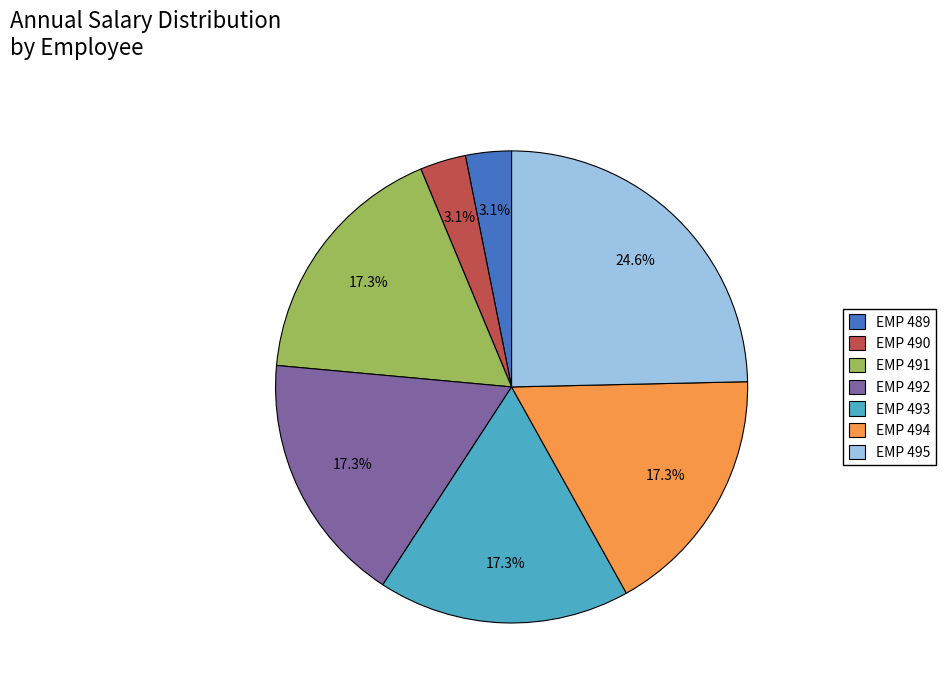

Does EMP 489 account for over 50% of the chart?

No